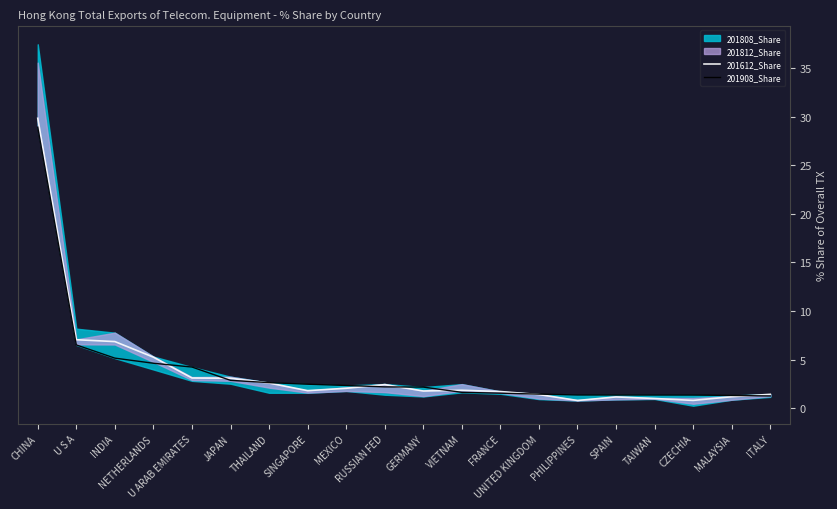

What is the maximum value for 201612_Share?

29.8